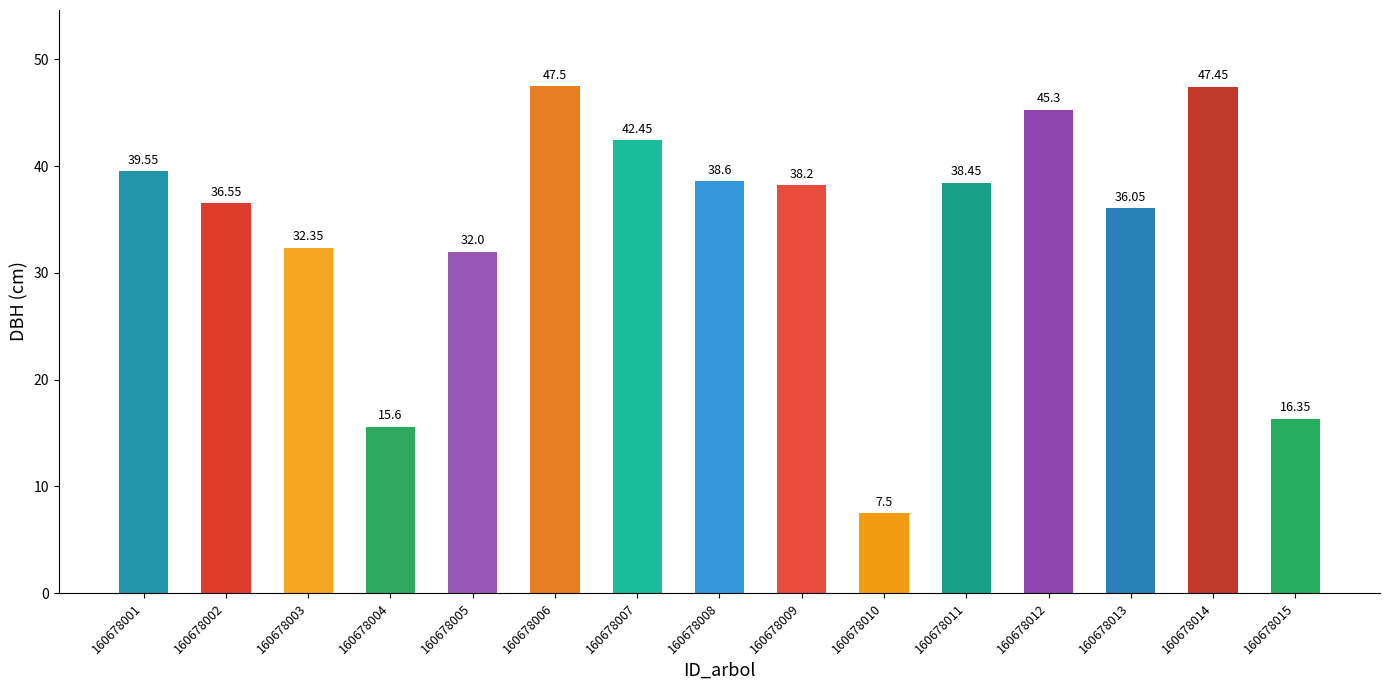

List the labels in order of value, largest first.

160678006, 160678014, 160678012, 160678007, 160678001, 160678008, 160678011, 160678009, 160678002, 160678013, 160678003, 160678005, 160678015, 160678004, 160678010